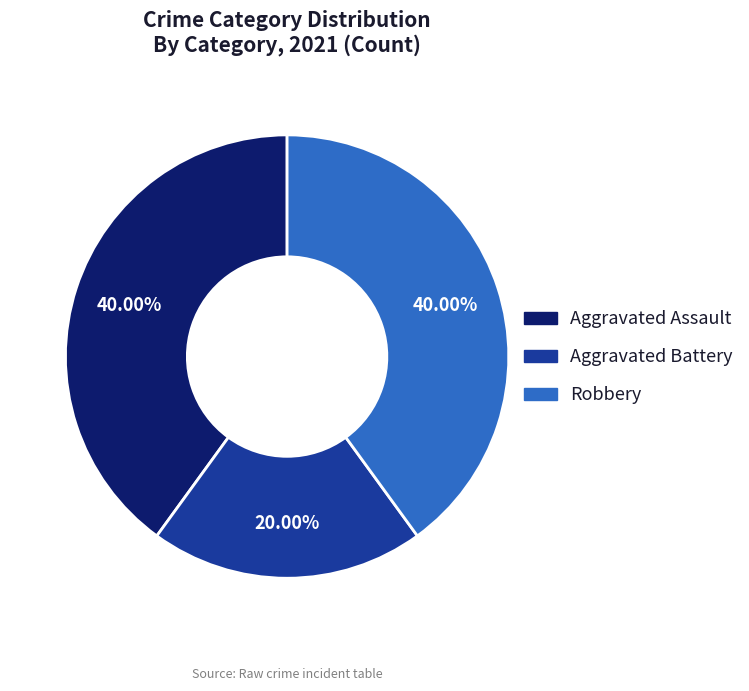

To the nearest percent, what percentage of the pie is Aggravated Battery?

20%